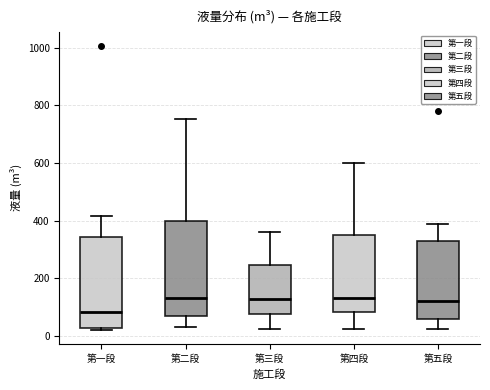

Reading left to right, read every box against the y-axis: the position of its median line, the range the box covers, and the ends of its whiskers. The values are not printed on the chart, so give them approximately, as read against the axis.

第一段: median 80, box 20 to 340, whiskers 20 (just below the box's lower edge) to 420
第二段: median 140, box 60 to 400, whiskers 40 to 760
第三段: median 120, box 80 to 240, whiskers 20 to 360
第四段: median 140, box 80 to 340, whiskers 20 to 600
第五段: median 120, box 60 to 320, whiskers 20 to 380